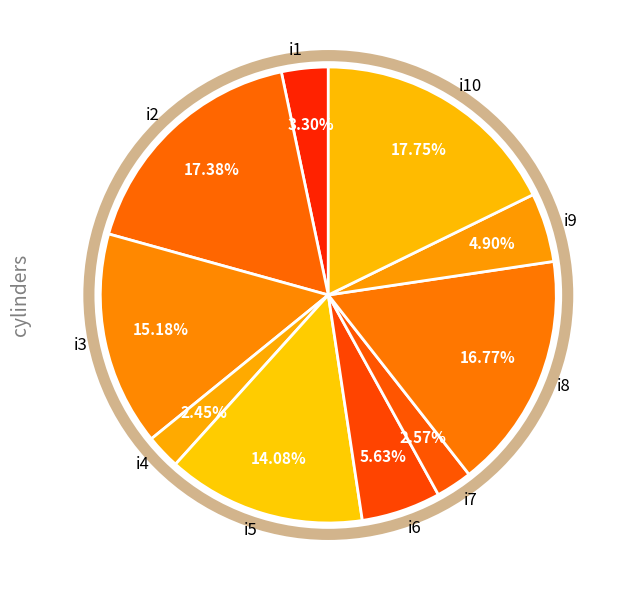

Is there a majority slice in this chart?

No